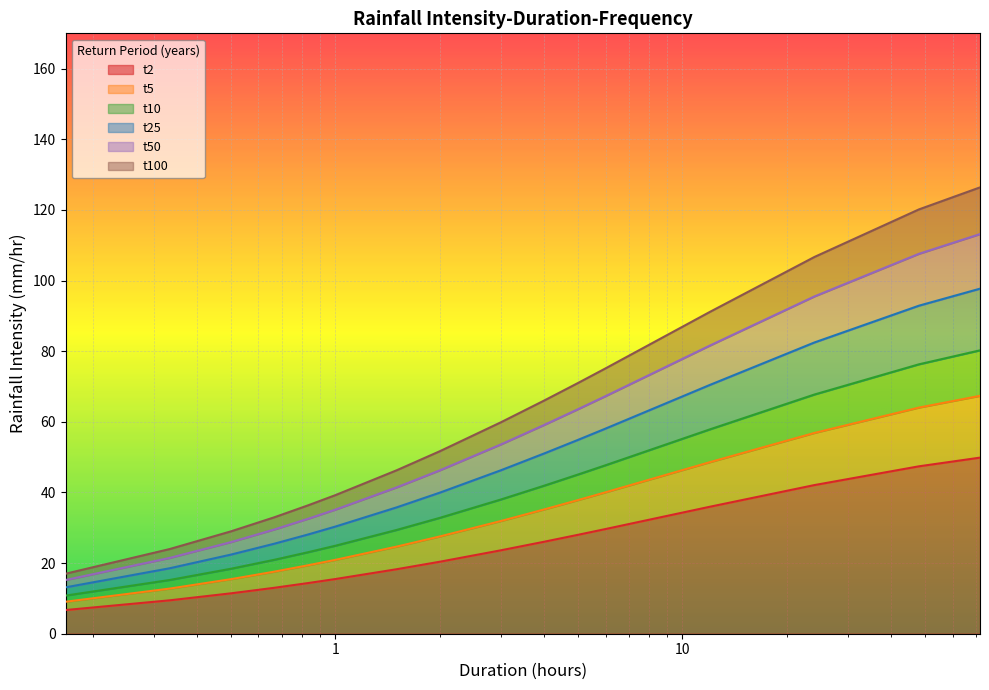

What is the minimum value for t2?

6.7